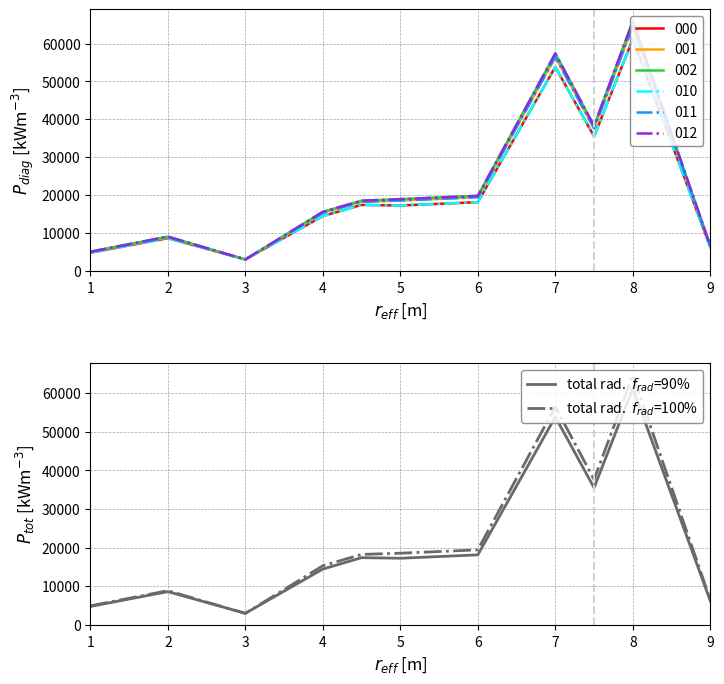

What is the maximum value shown in the chart?

64664.8